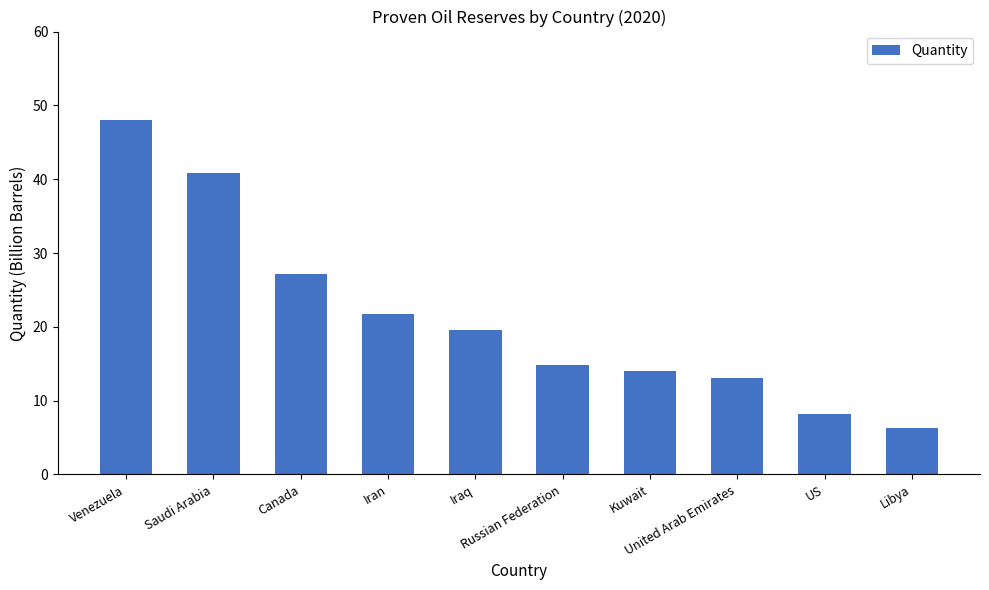

What is the sum of all values?

213.6